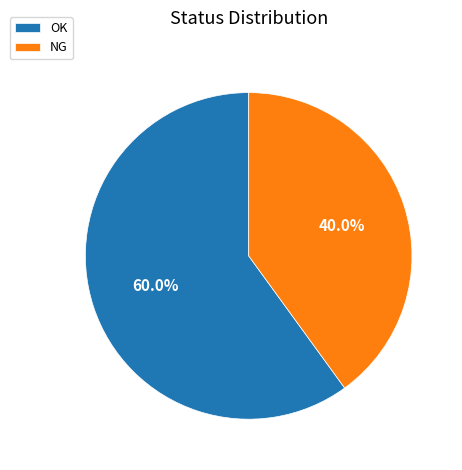

To the nearest percent, what portion does OK represent?

60%